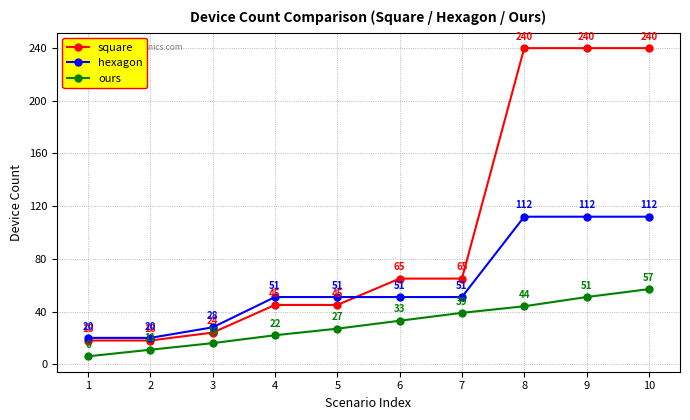

What is the value of the ours point at the 9th from the left?

51